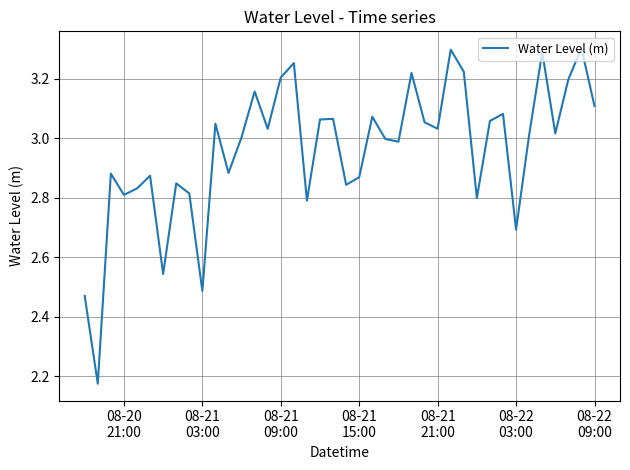

What is the difference between the maximum and minimum values?

1.1